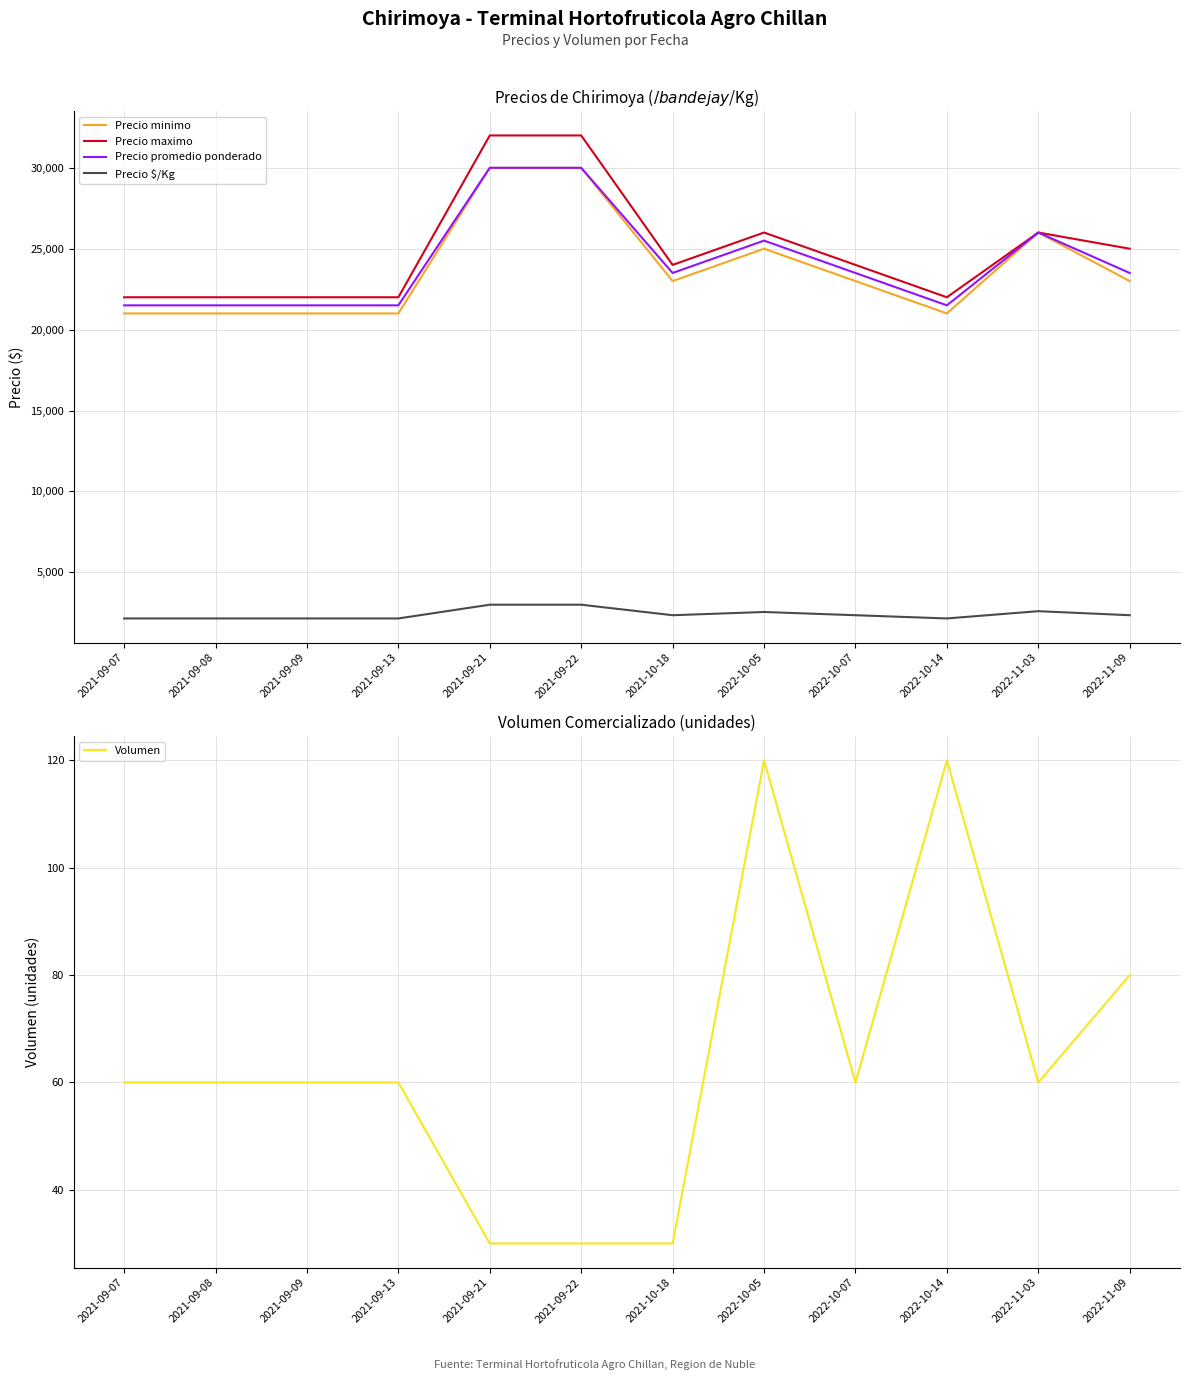

The value of Volumen at 2022-10-07 is 37. True or false?

False